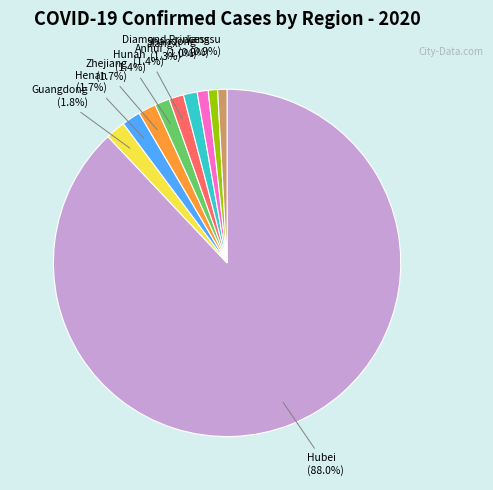

Does any single category account for the majority?

Yes